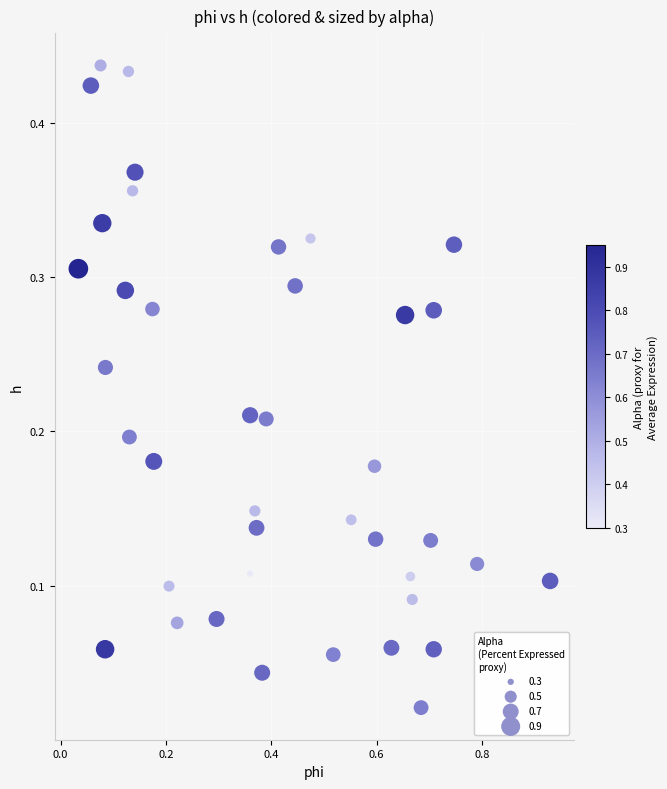

What is the range of X values (max minus min)?

0.9